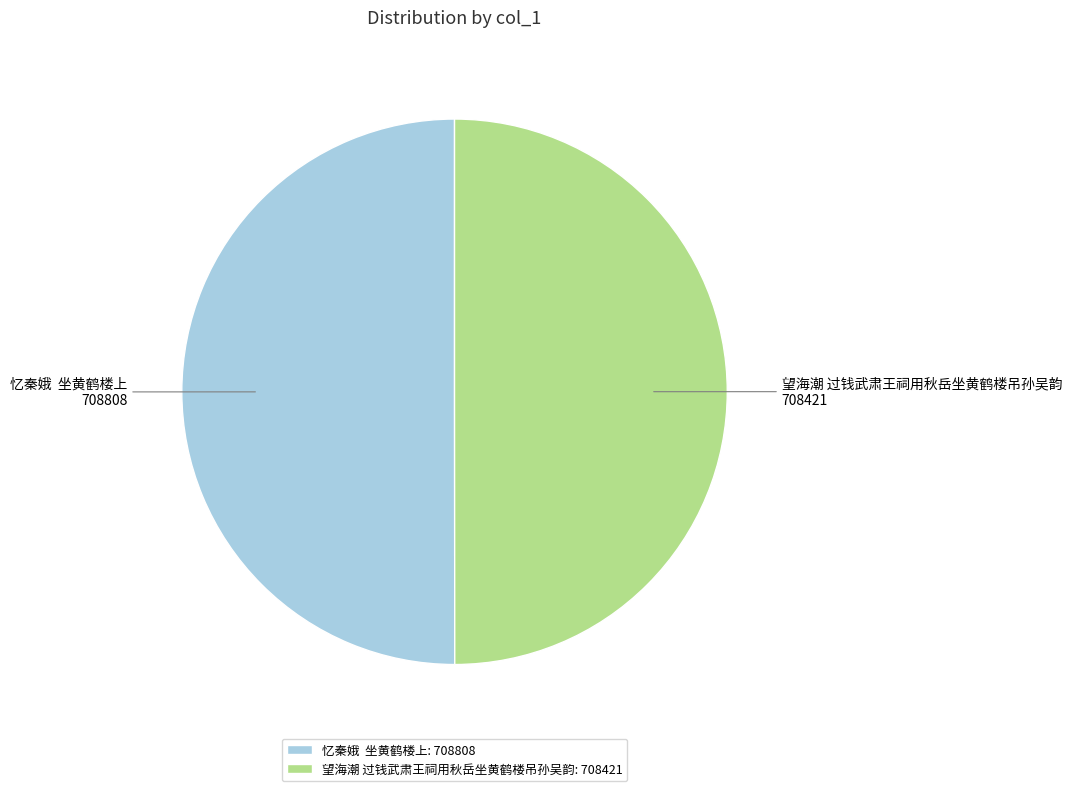

The 望海潮 过钱武肃王祠用秋岳坐黄鹤楼吊孙吴韵 slice represents 50% of the pie. True or false?

True